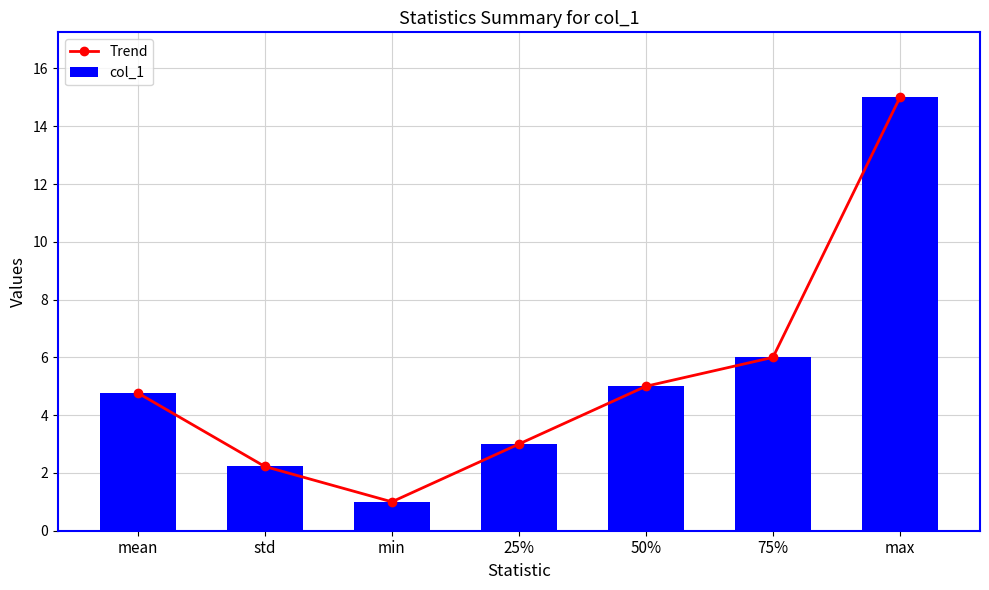

How many groups of bars are there?

7